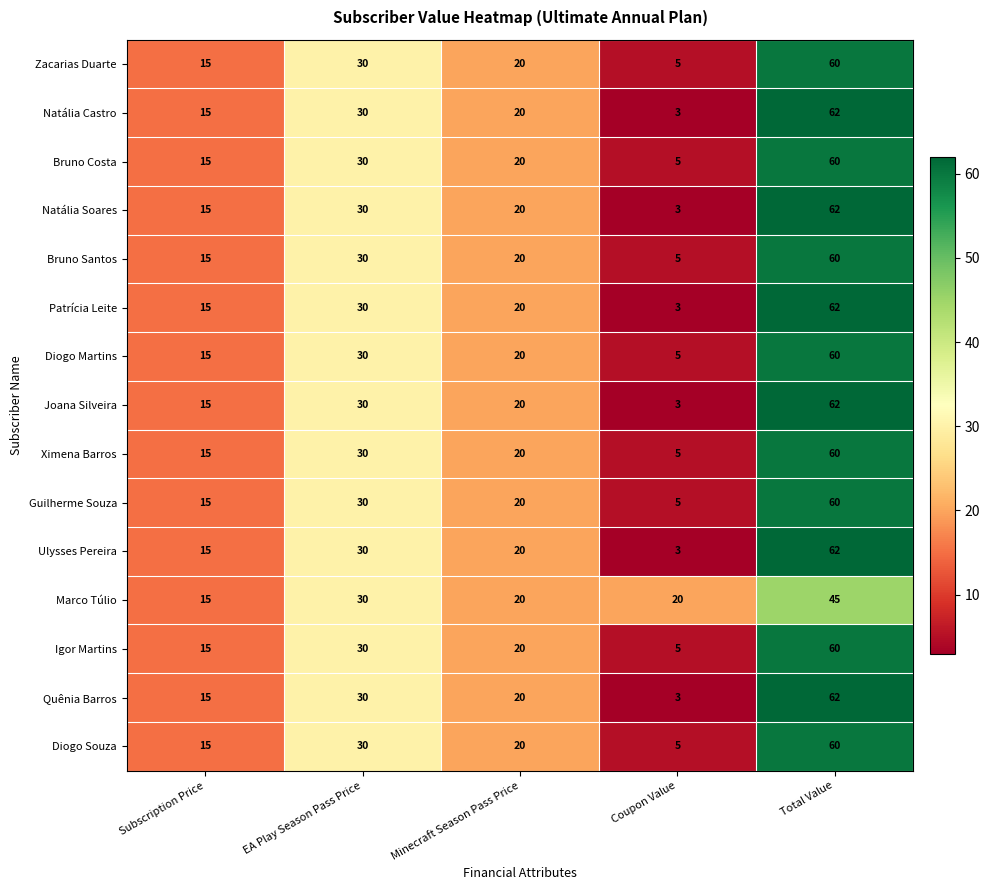

At which category is the sum across all series the highest?

Total Value